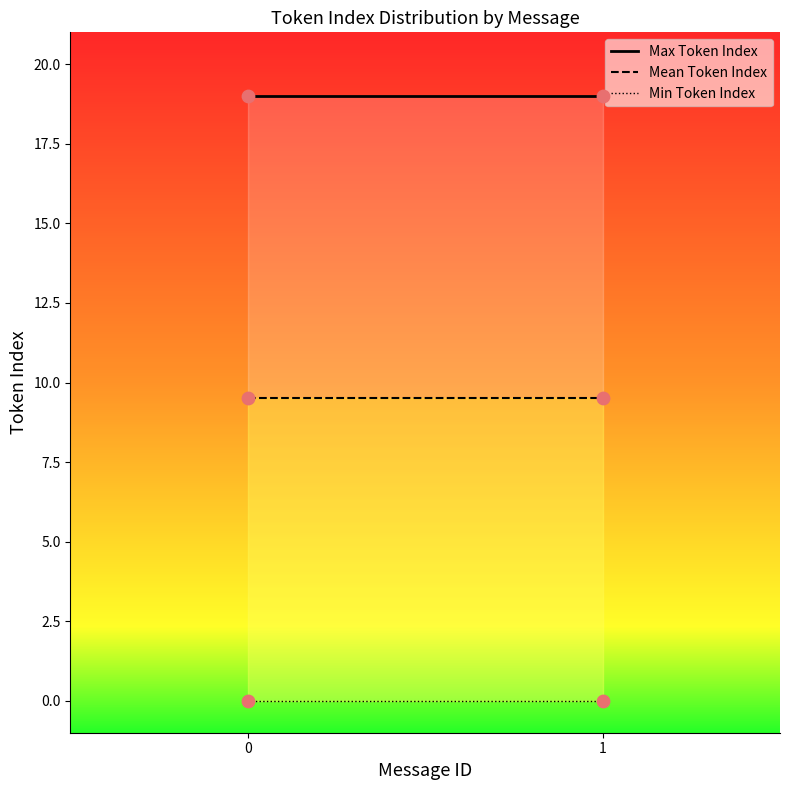

Which series has the largest total across all categories?

Max Token Index